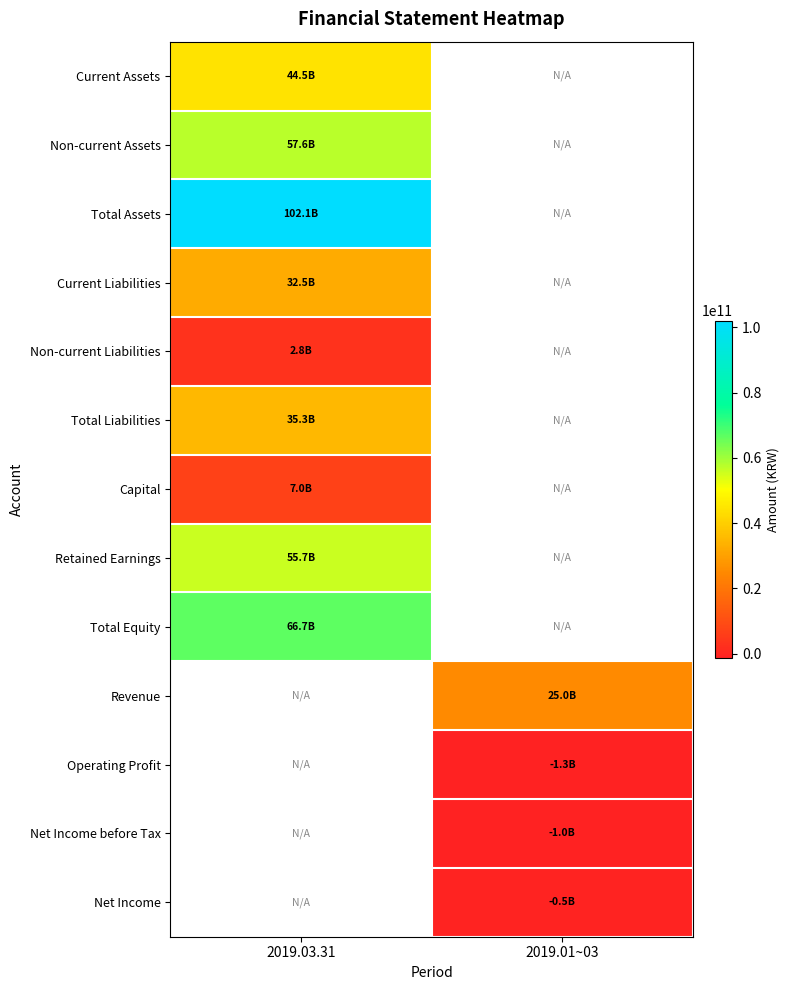

How many series are shown in this chart?

13